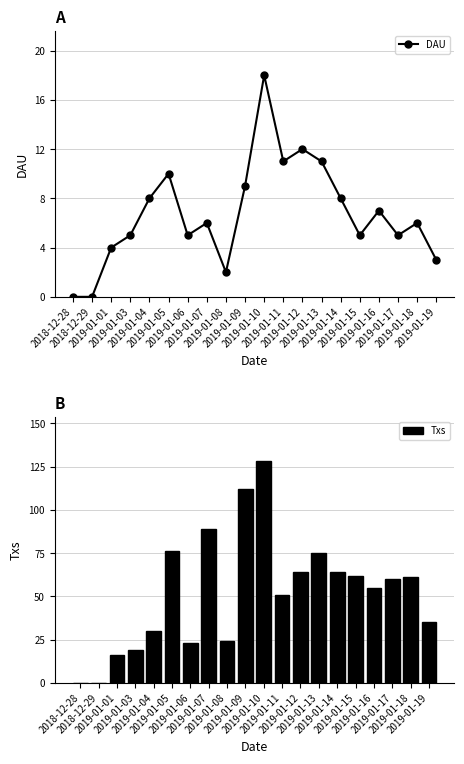

What is the highest value of the Txs series?

128